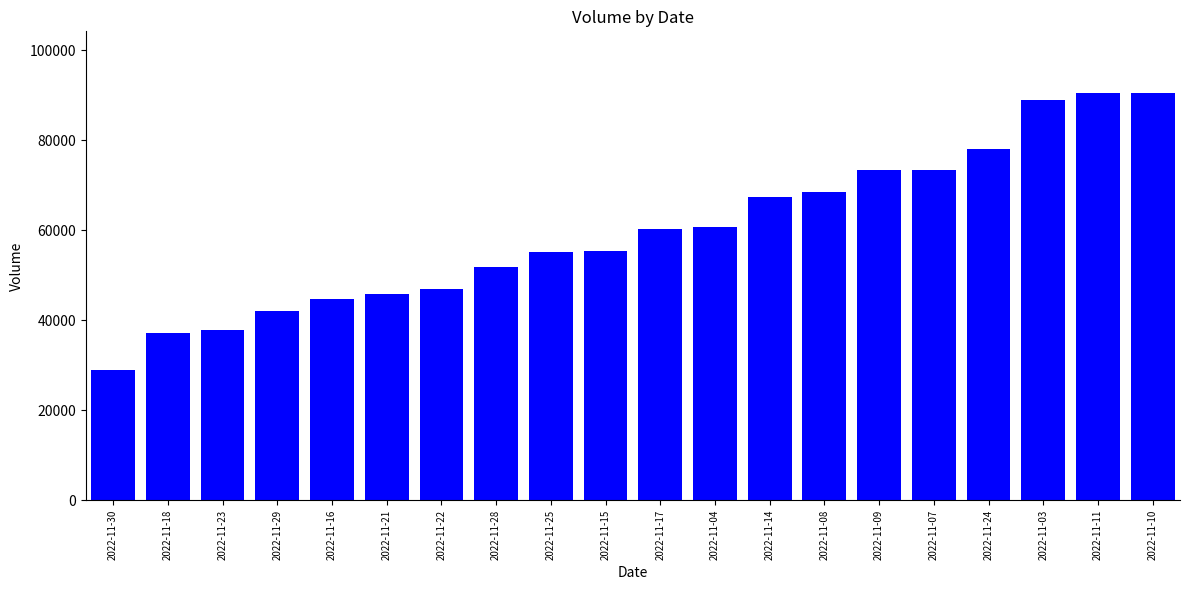

What is the approximate value at 2022-11-16, to the nearest 50?

44700